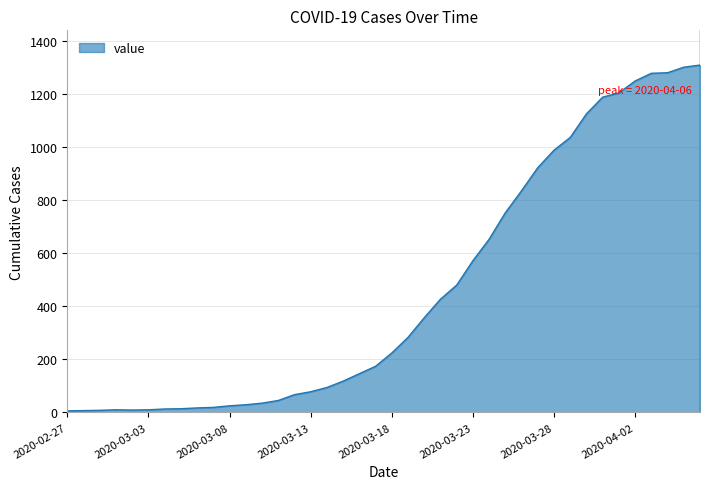

What is the difference between the maximum and minimum values?

1304